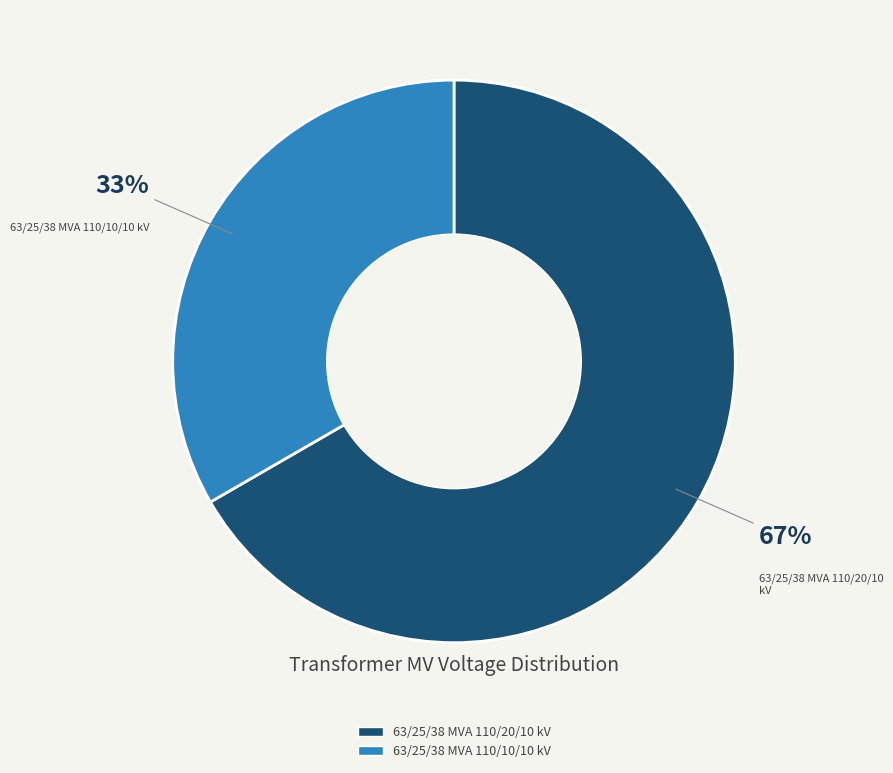

To the nearest percent, what is the combined percentage of 63/25/38 MVA 110/10/10 kV and 63/25/38 MVA 110/20/10 kV?

100%